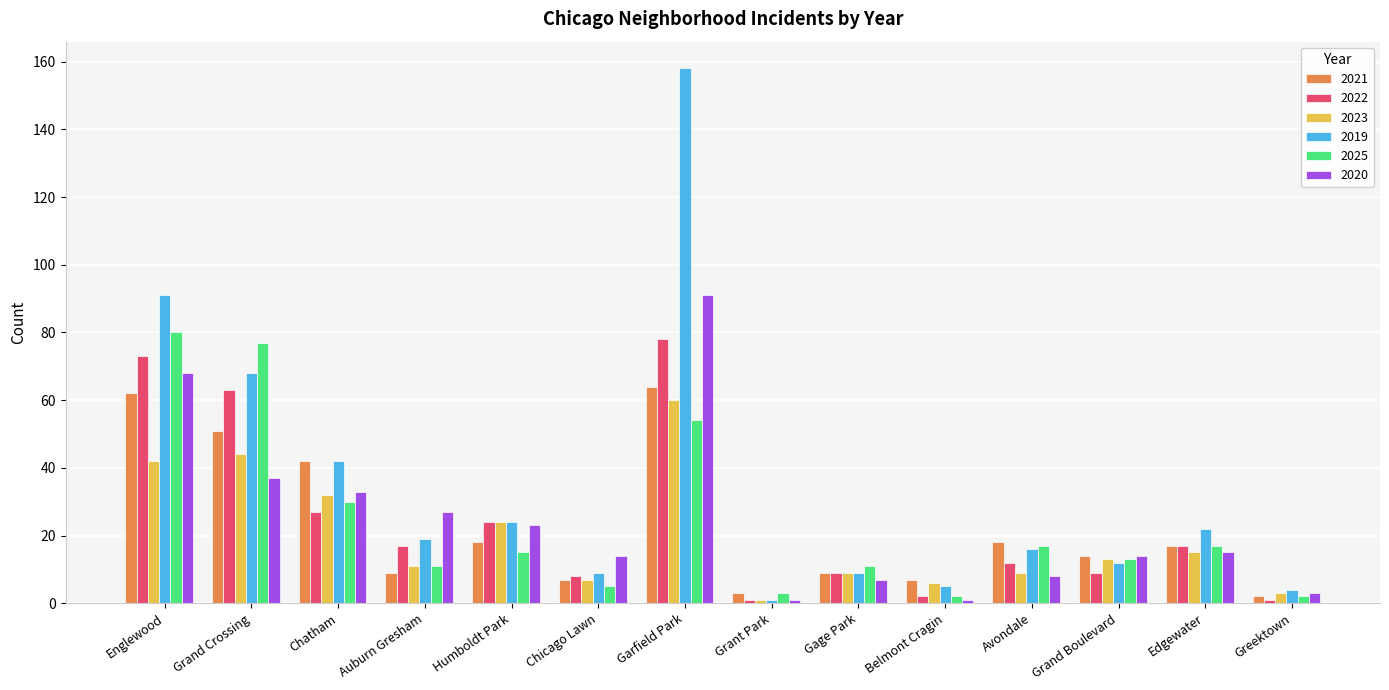

What is the label of the 13th bar from the right?

Grand Crossing